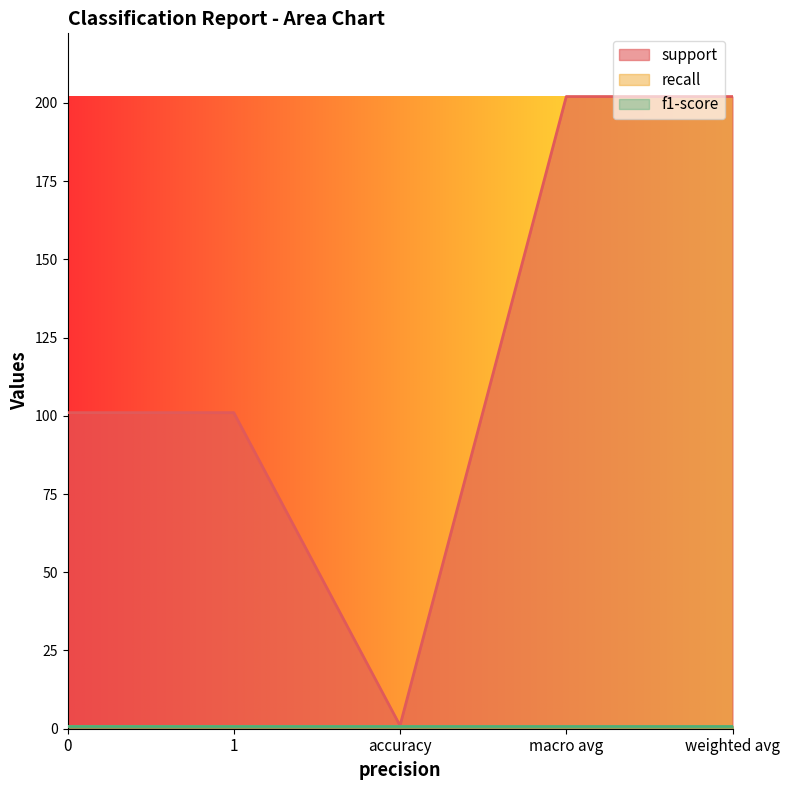

Which has a higher value, weighted avg or 0?

weighted avg